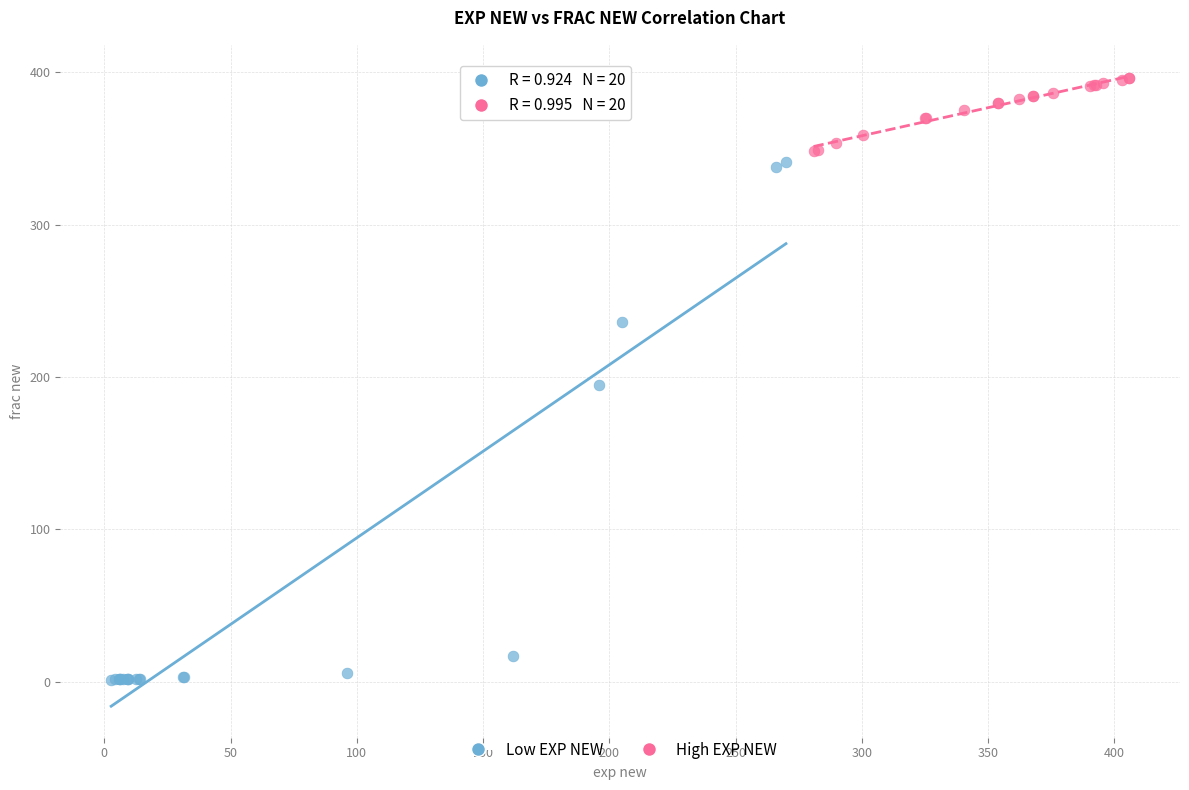

Which series reaches the minimum Y coordinate?

Low EXP NEW